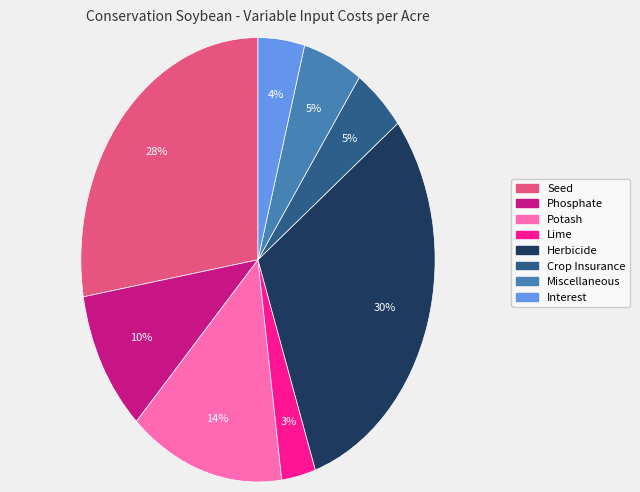

Which slice is the largest?

Herbicide